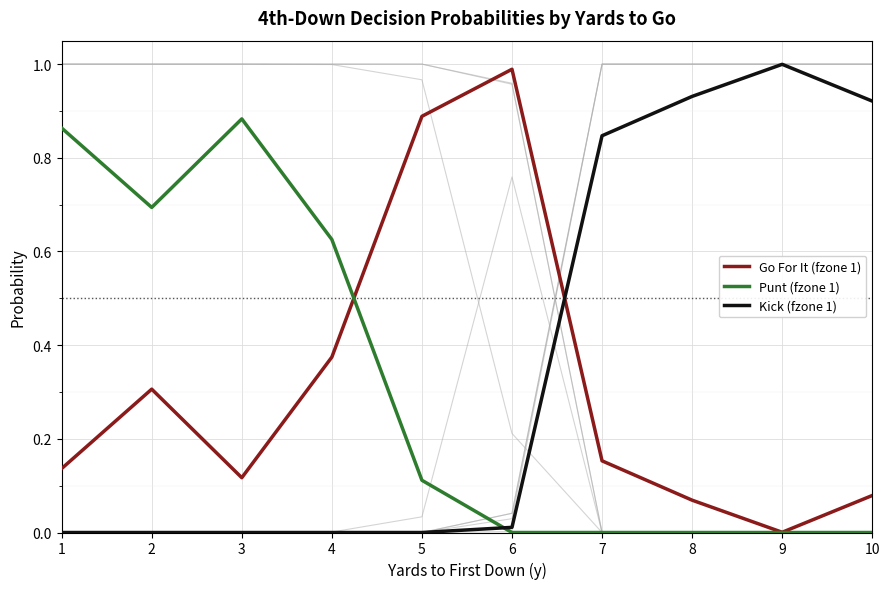

At which category does the chart reach its peak across all series?

9